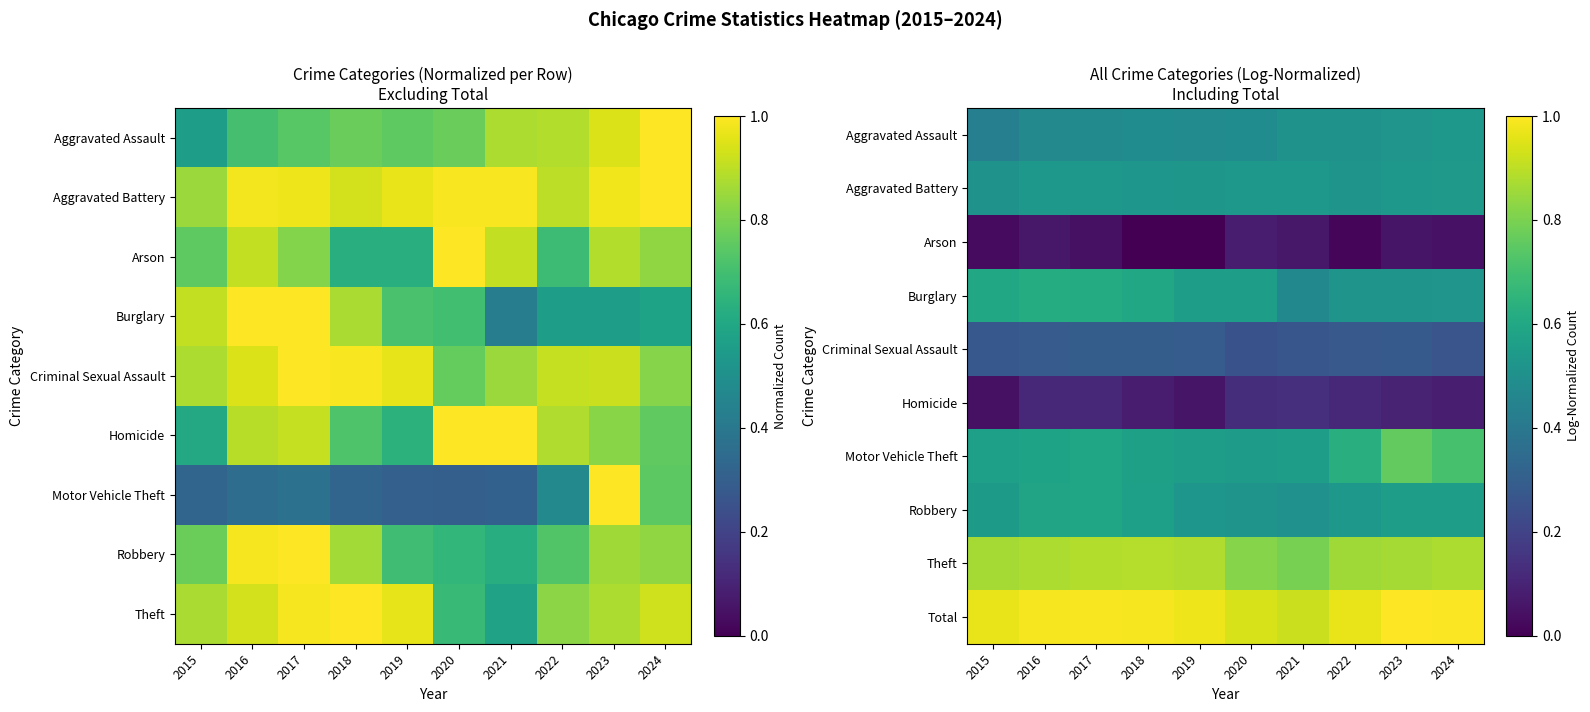

At which category does the chart reach its minimum across all series?

2018